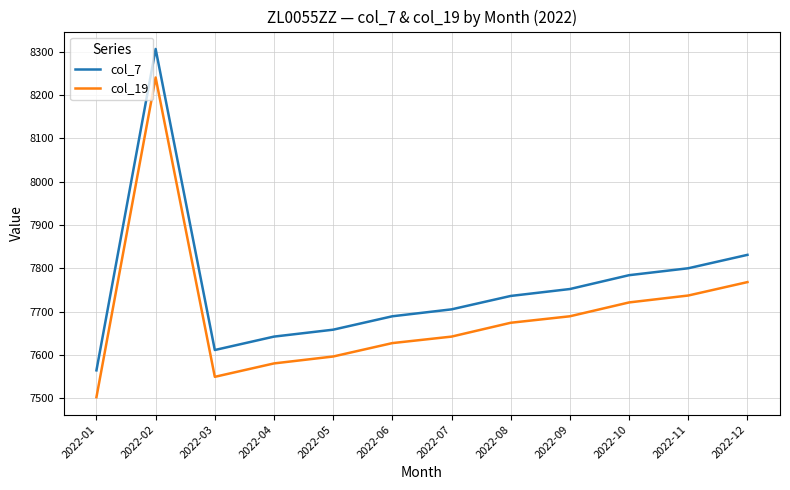

True or false: col_7 and col_19 intersect in this chart.

False